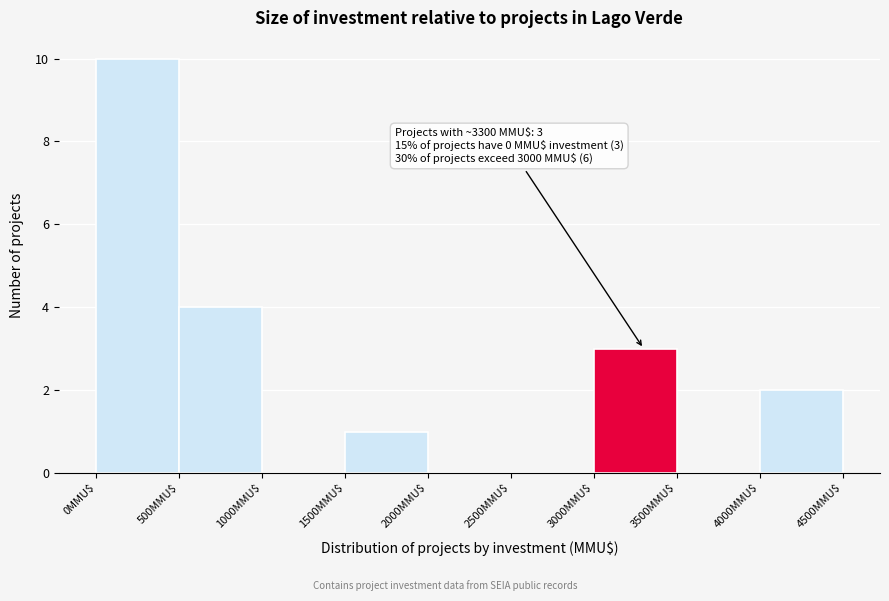

Which range on the x-axis has the tallest bar?

0 to 500